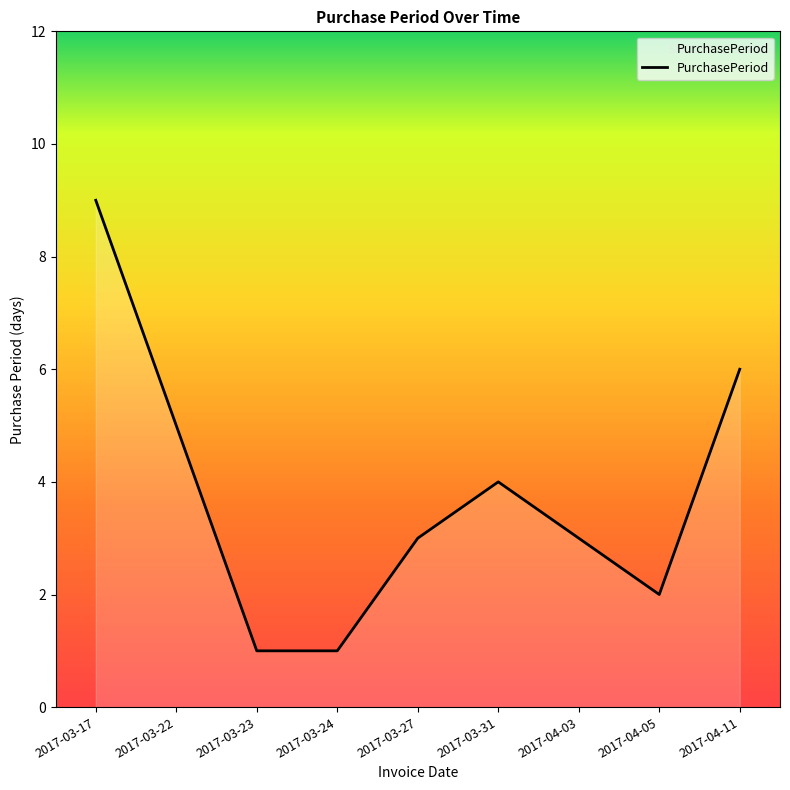

What is the maximum value shown in the chart?

9